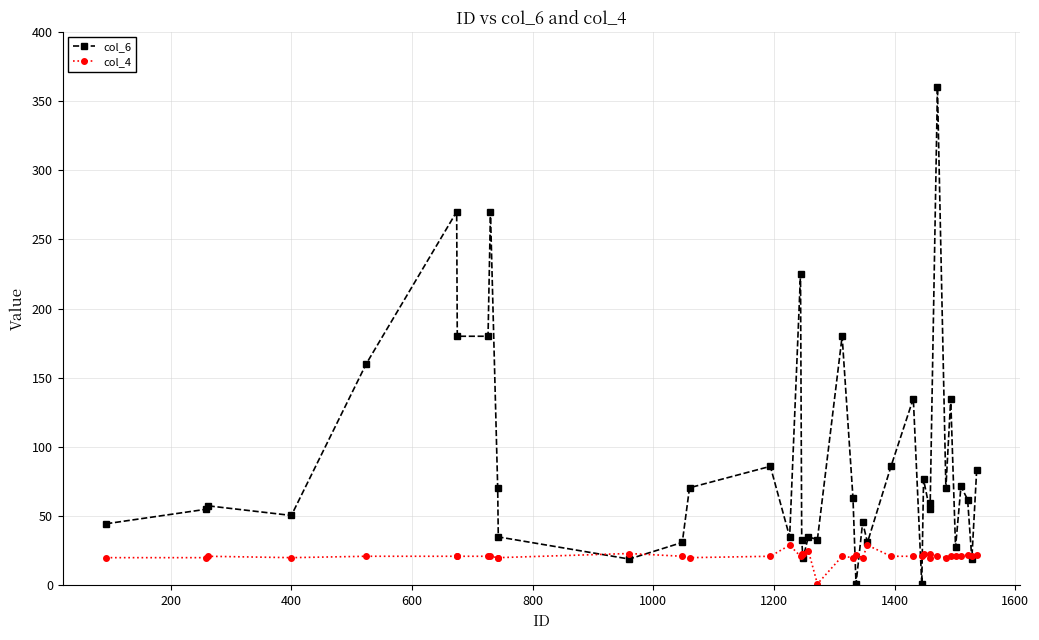

Rank the series by their average value, from lowest to highest.

col_4, col_6